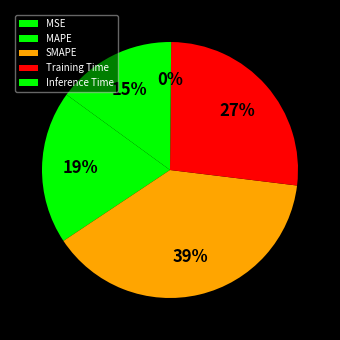

Rank the categories by value from highest to lowest.

SMAPE, Training Time, MAPE, MSE, Inference Time